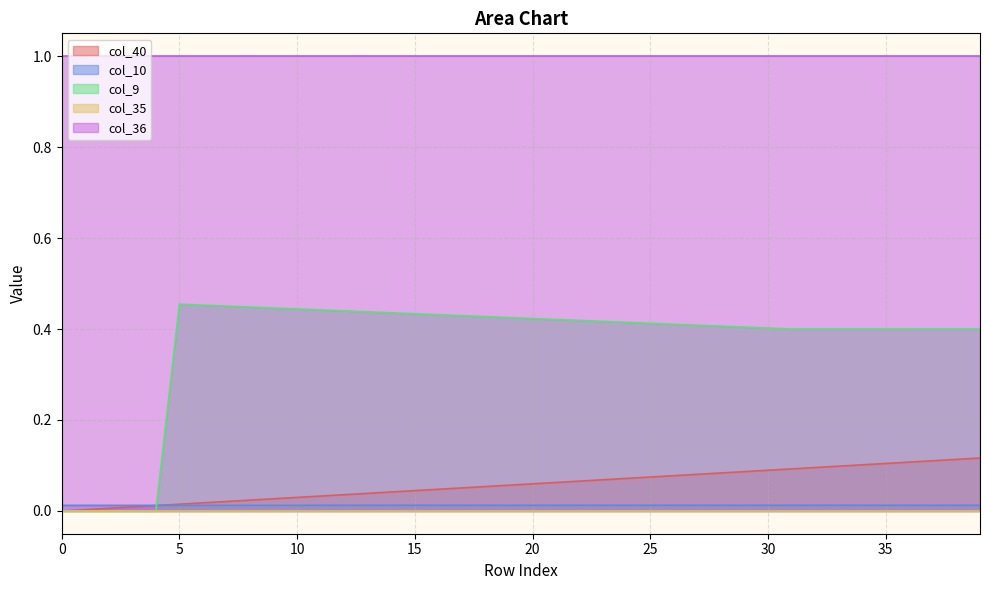

Which series ends up on top after the final intersection of col_9 and col_40?

col_9